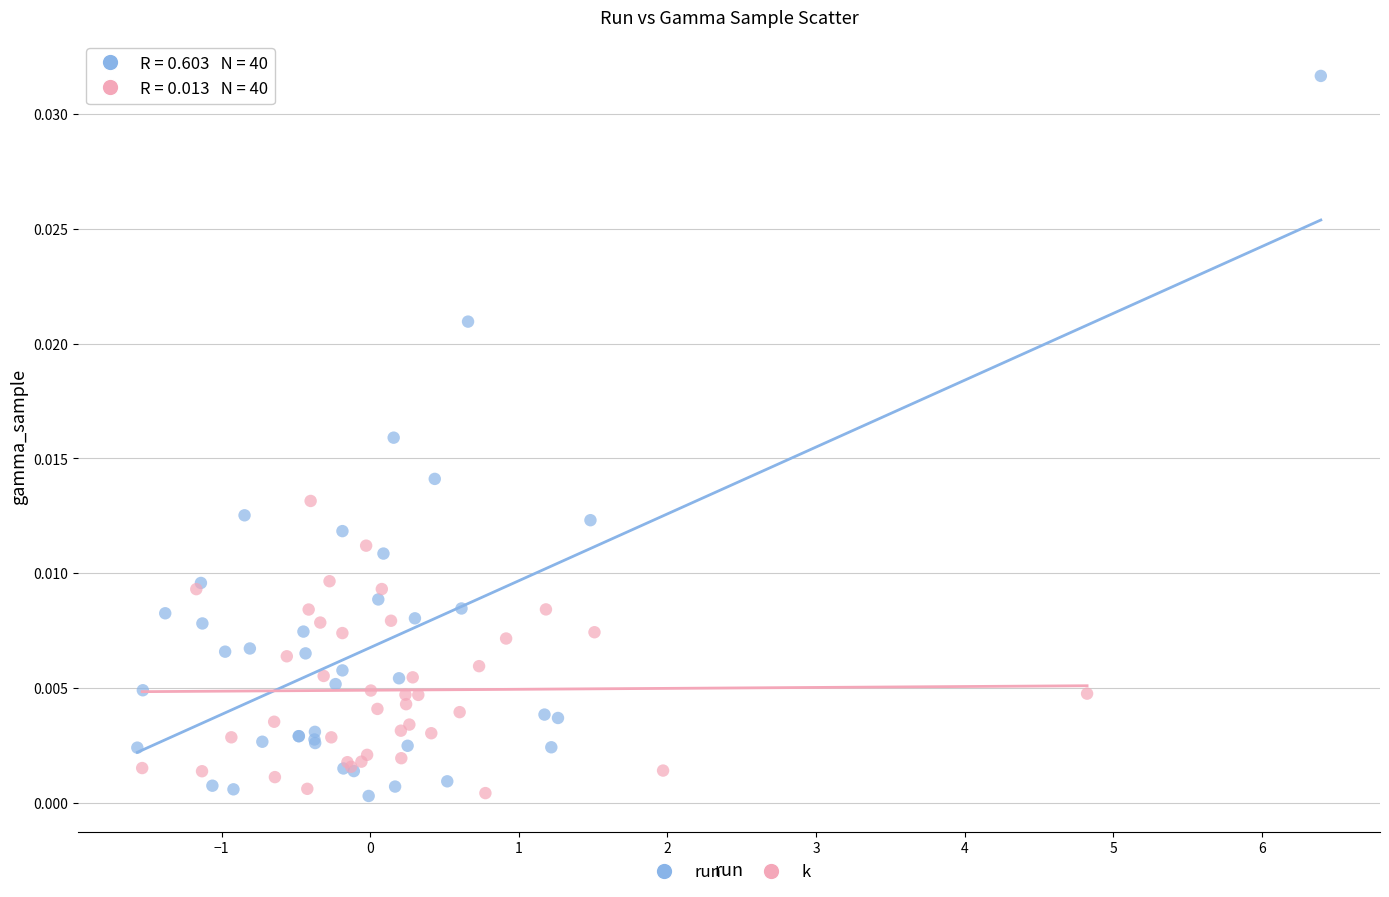

Which series reaches the maximum Y coordinate?

run